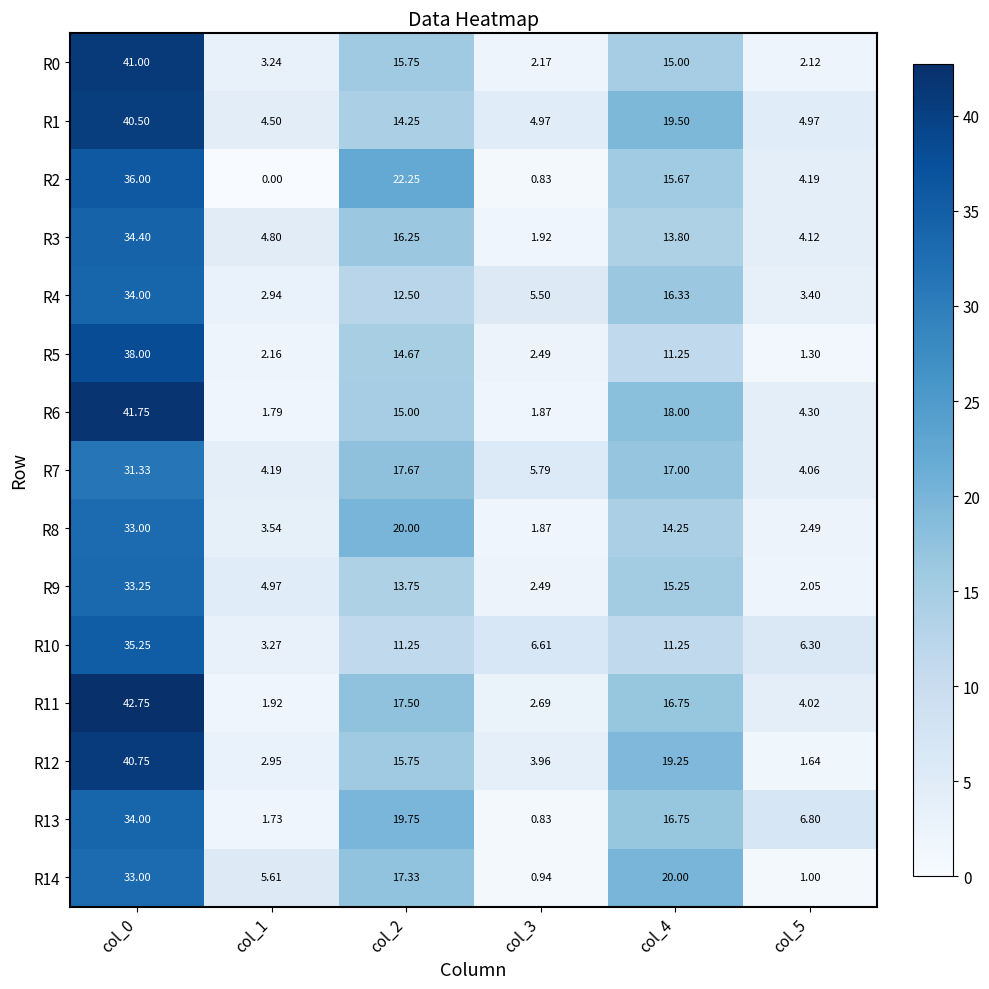

Rank the series at col_1 from highest to lowest value.

R14, R9, R3, R1, R7, R8, R10, R0, R12, R4, R5, R11, R6, R13, R2